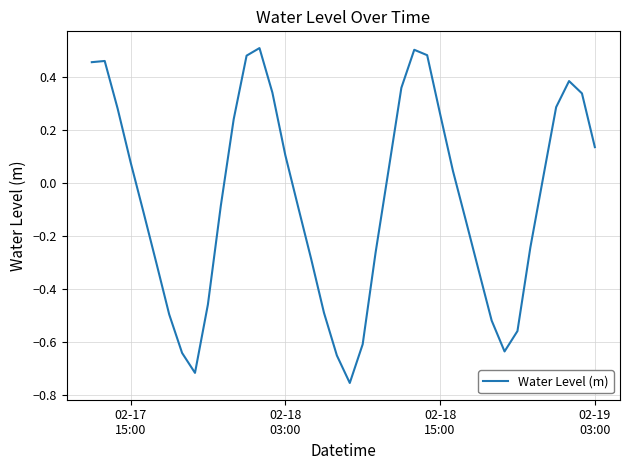

Does the chart display data point markers on the line(s)?

No